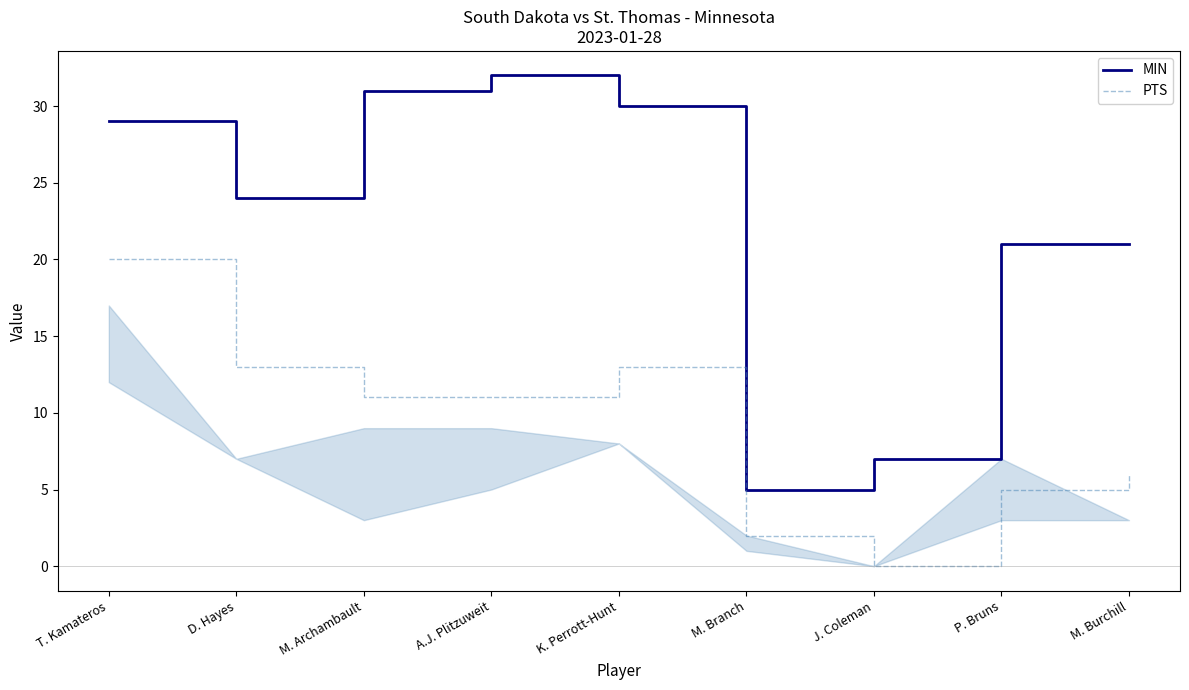

Reading right to left, what are all the values shown in this chart?

MIN: 21	21	7	5	30	32	31	24	29
PTS: 6	5	0	2	13	11	11	13	20